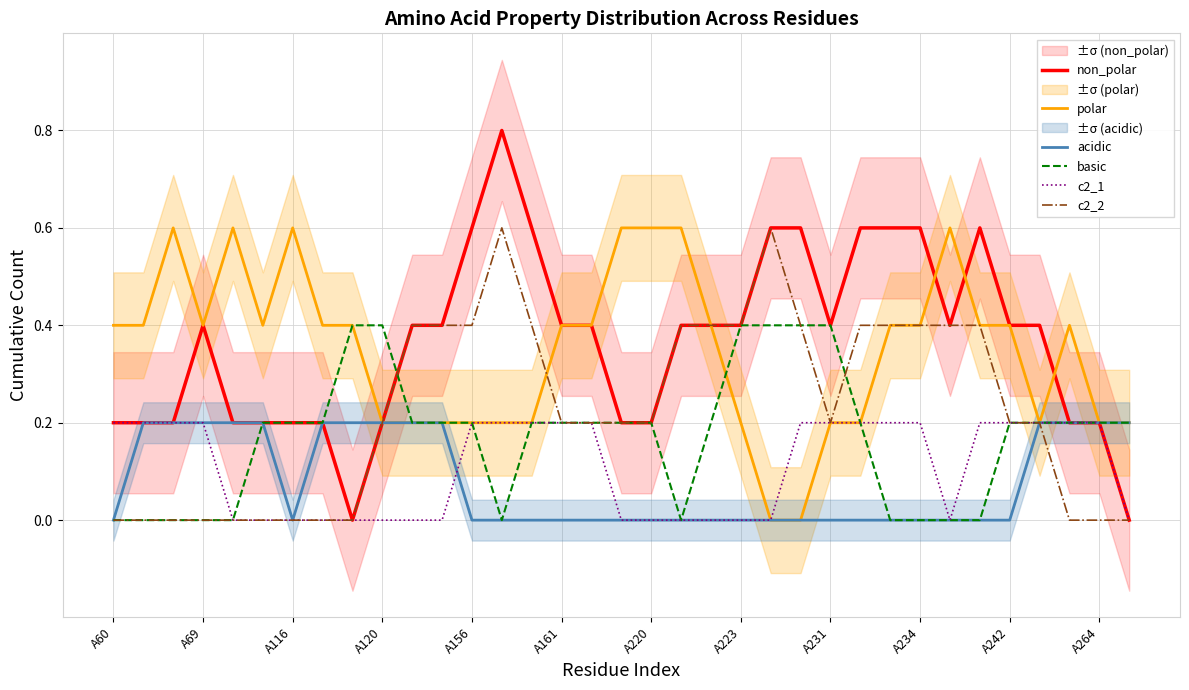

The basic series shows 0.0 at 19. True or false?

True